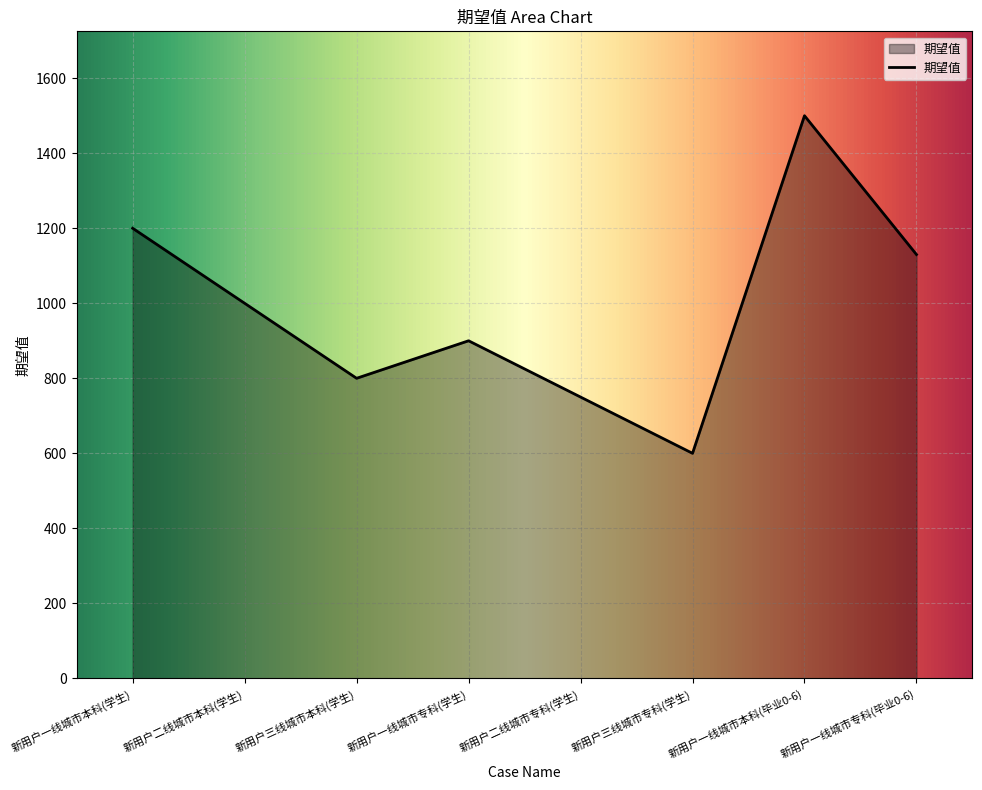

How many values are below 1000?

4